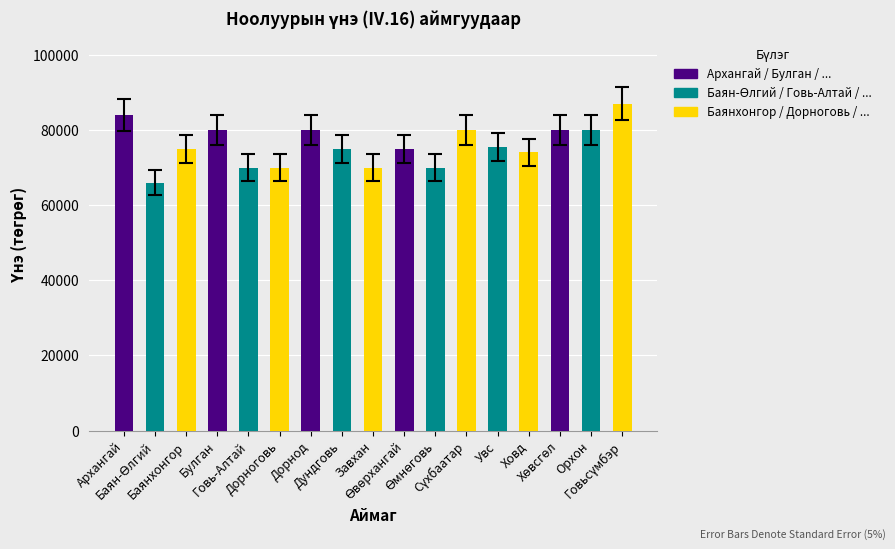

What is the maximum value shown in the chart?

87000